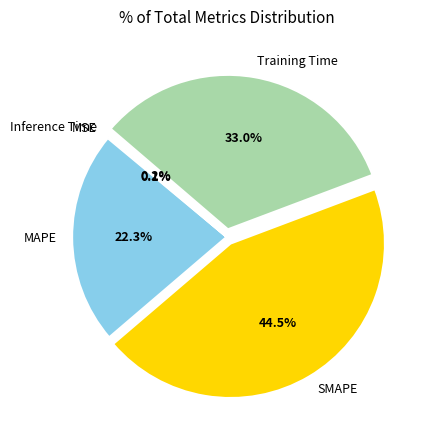

Do SMAPE and MAPE together represent more than half of the pie?

Yes